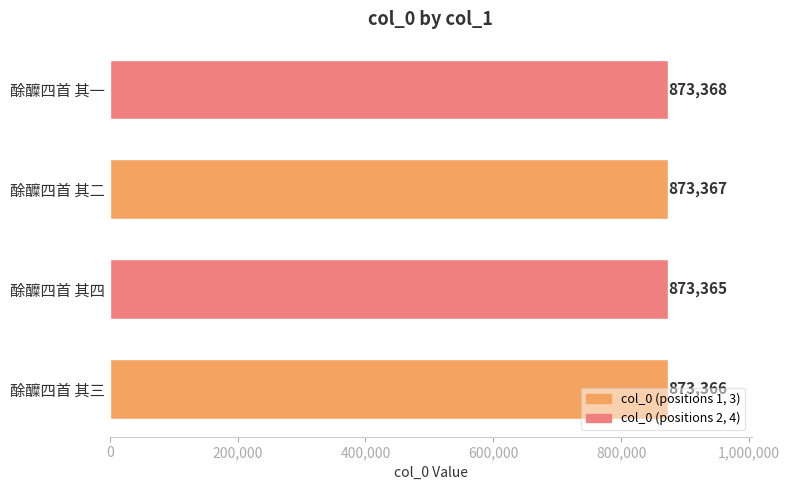

Rank the categories by value from highest to lowest.

酴醾四首 其一, 酴醾四首 其二, 酴醾四首 其三, 酴醾四首 其四